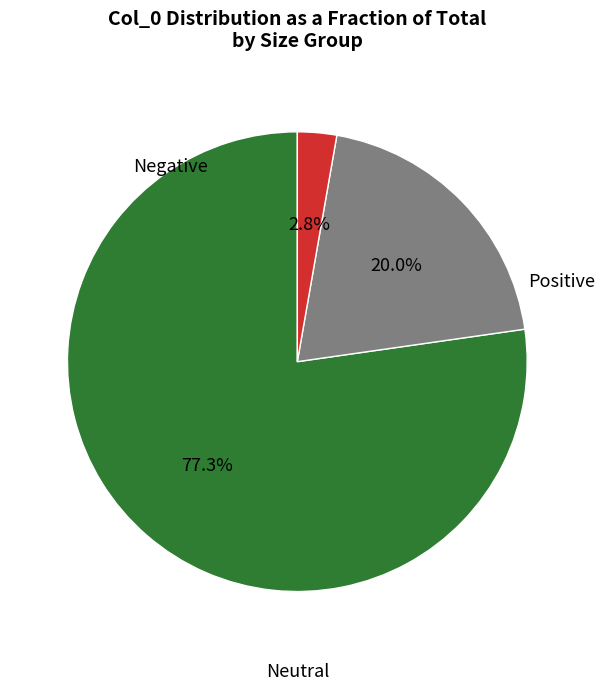

Does any single category account for the majority?

Yes